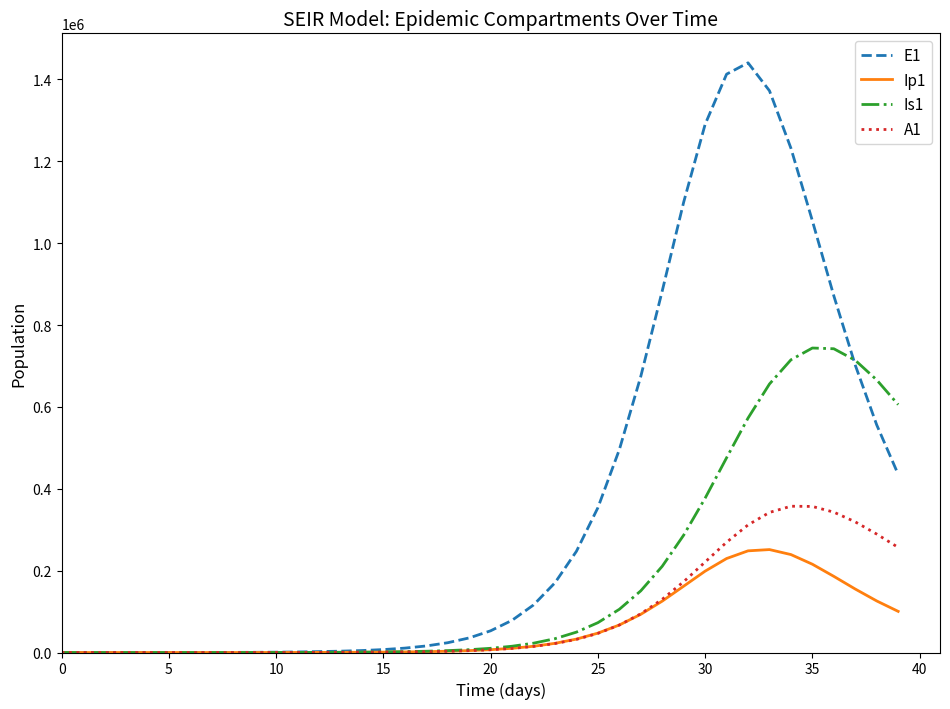

Which series has the largest range (max minus min)?

E1